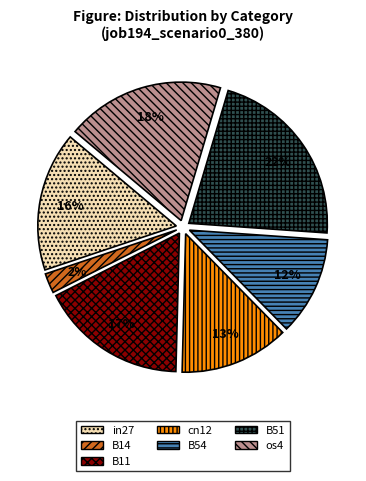

Rank the categories by value from highest to lowest.

B51, os4, B11, in27, cn12, B54, B14